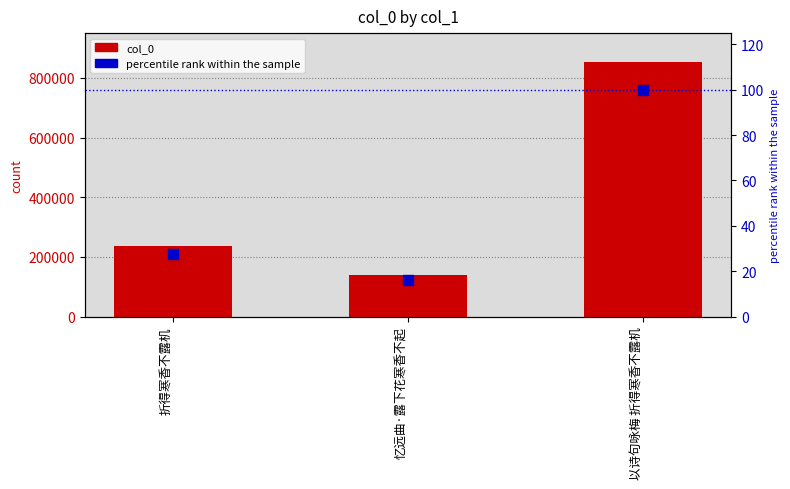

What are all the series names shown in the legend?

col_0, percentile rank within the sample